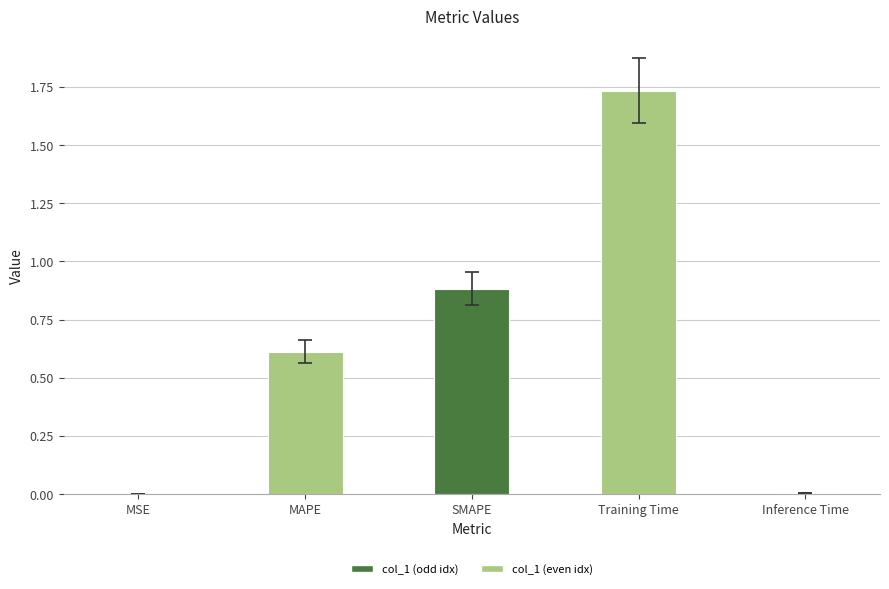

Which label corresponds to the largest value in the chart?

Training Time